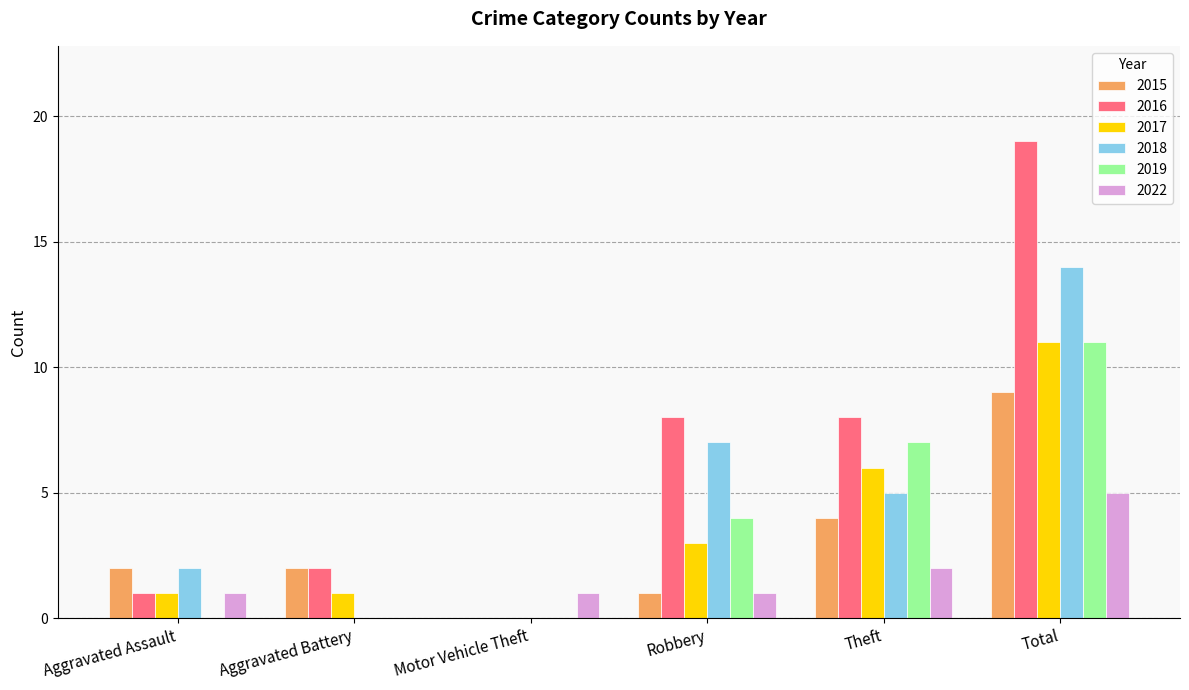

Which series has the largest range (max minus min)?

2016